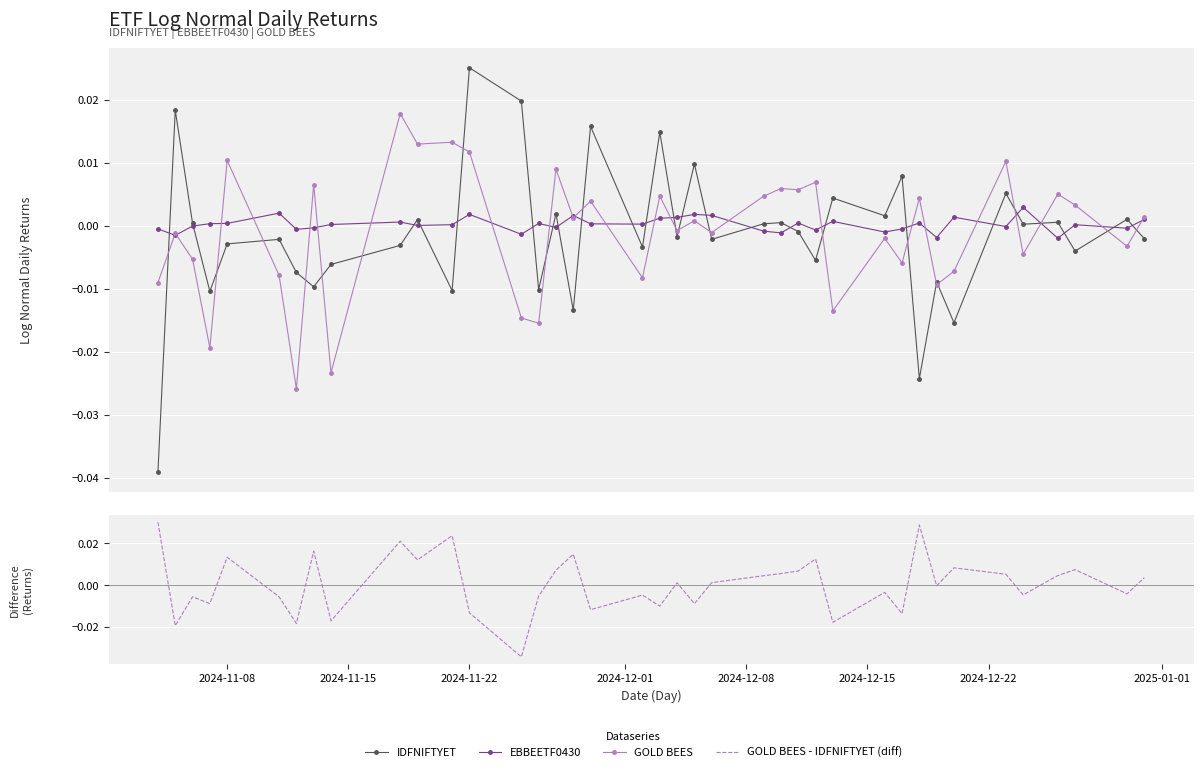

How many negative values does the GOLD BEES series have?

19